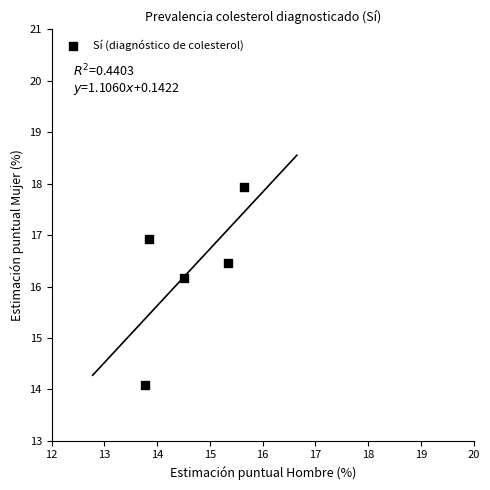

What Y value in the scatter plot is closest to 16?

16.2